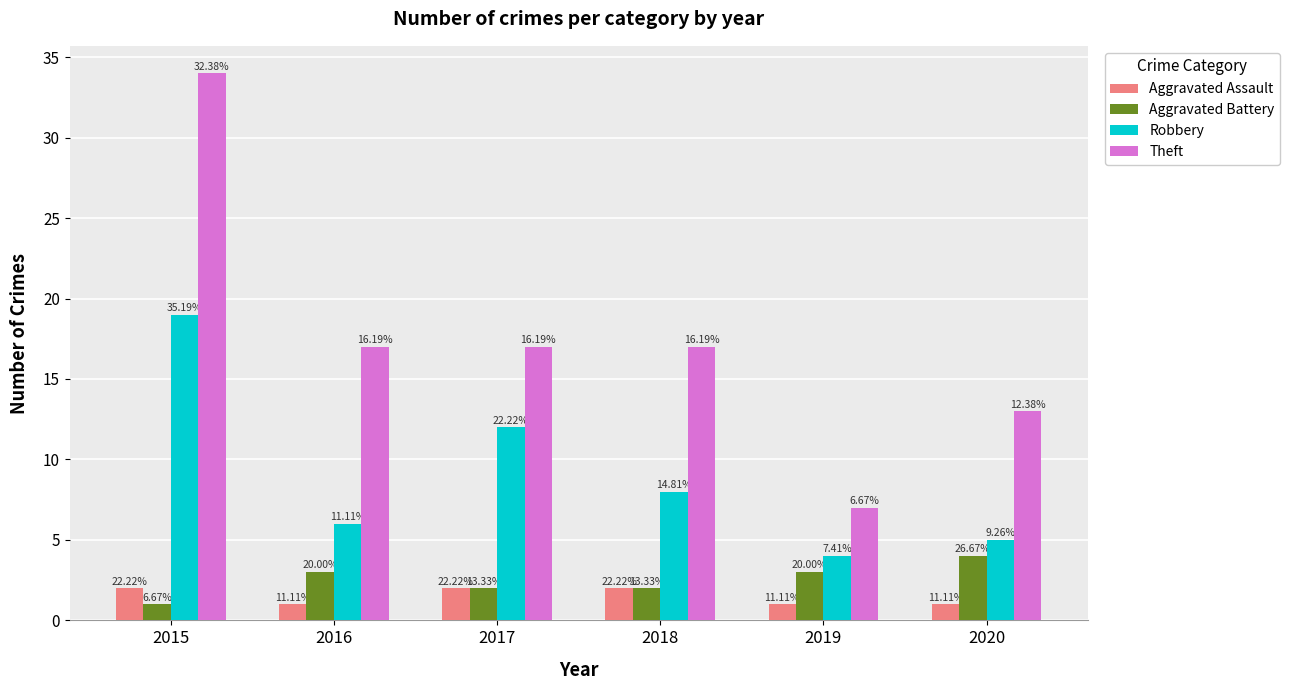

Which series has the largest total across all categories?

Theft